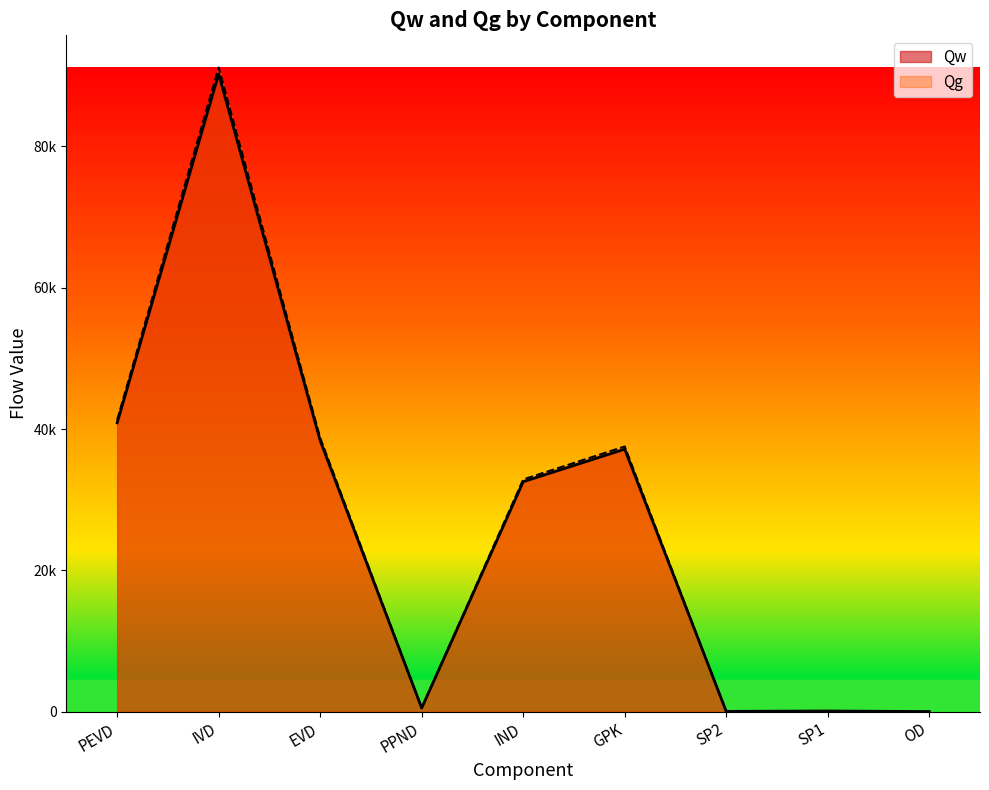

How many positive values does the Qg series have?

6